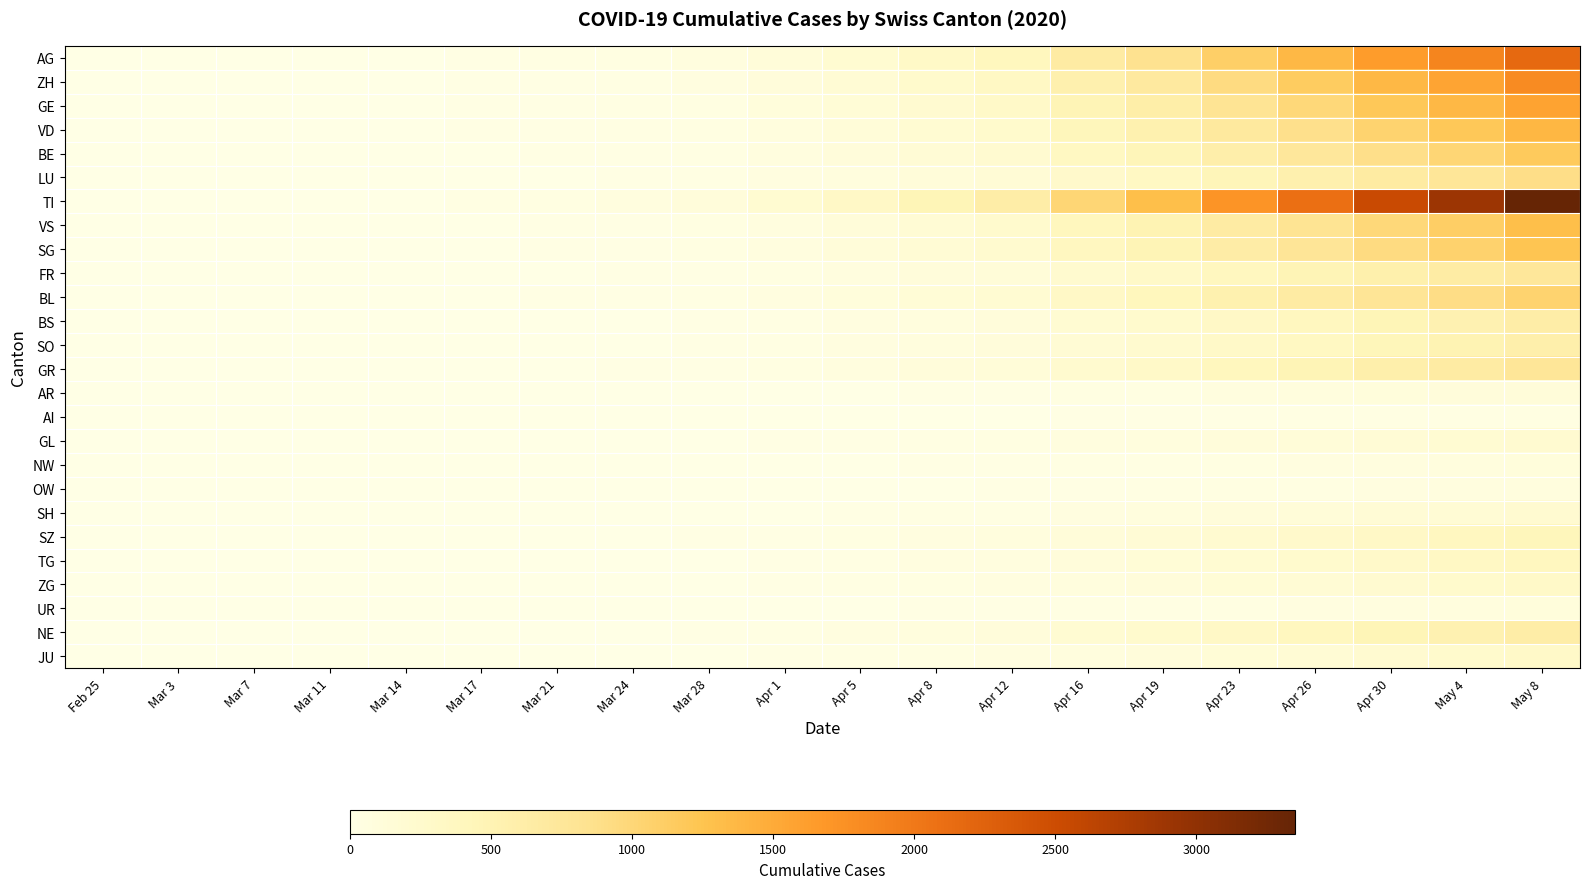

Between Mar 14 and Mar 28, which is larger?

Mar 28